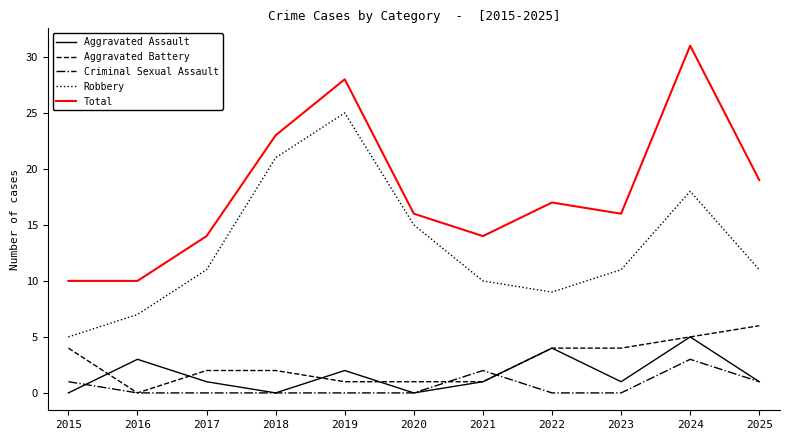

At which label is Robbery closest to 15?

2020